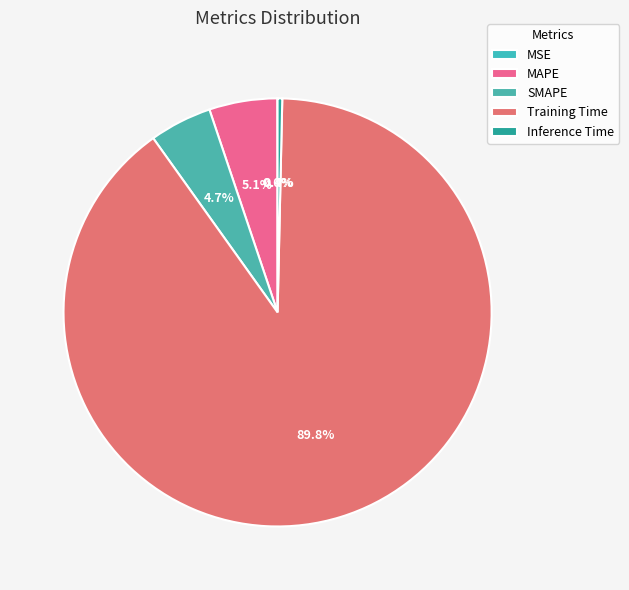

To the nearest percent, what is the average slice percentage?

20%